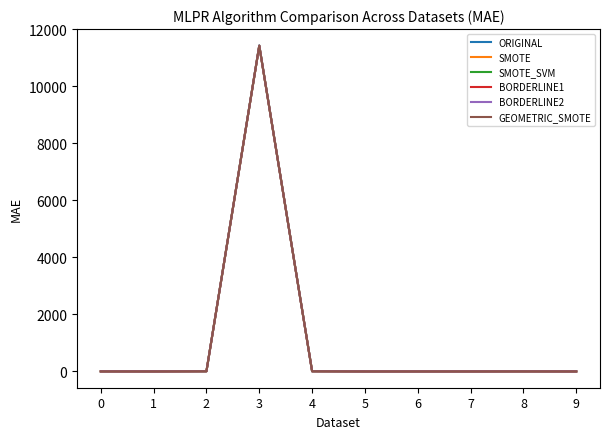

What is the maximum value for SMOTE_SVM?

11418.8